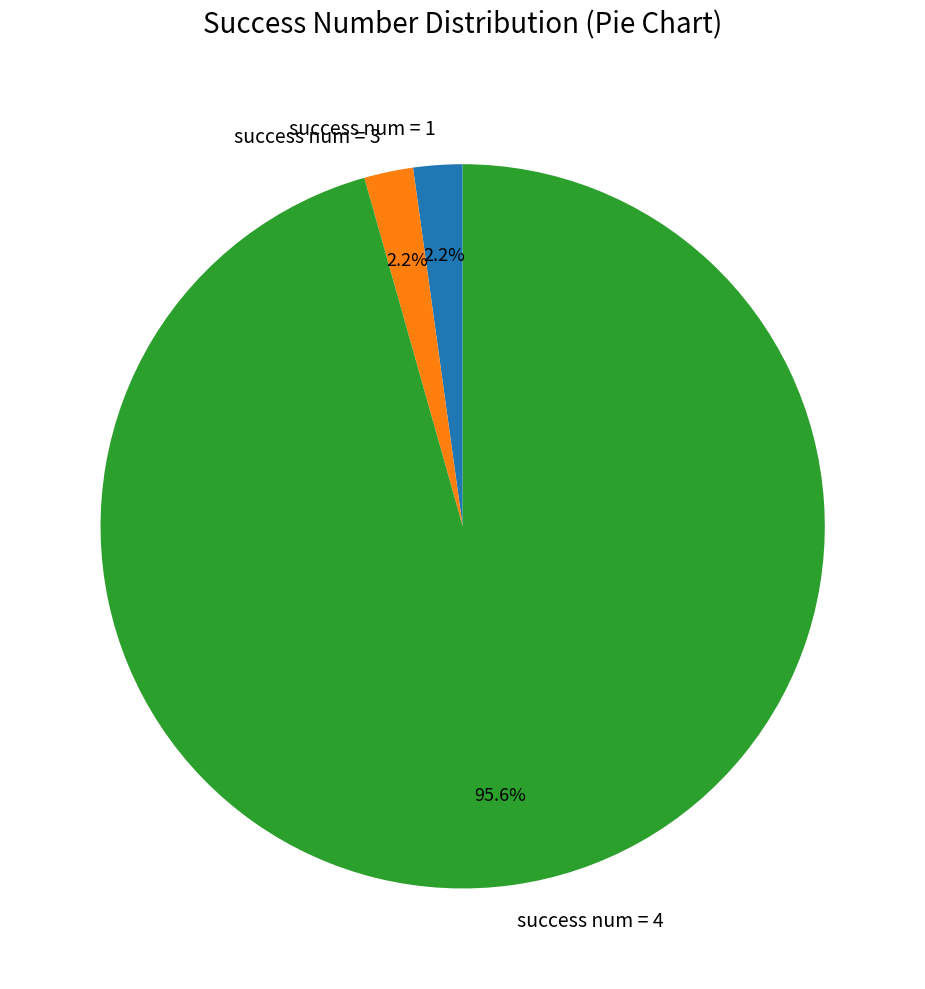

The success num = 4 slice represents 87% of the pie. True or false?

False